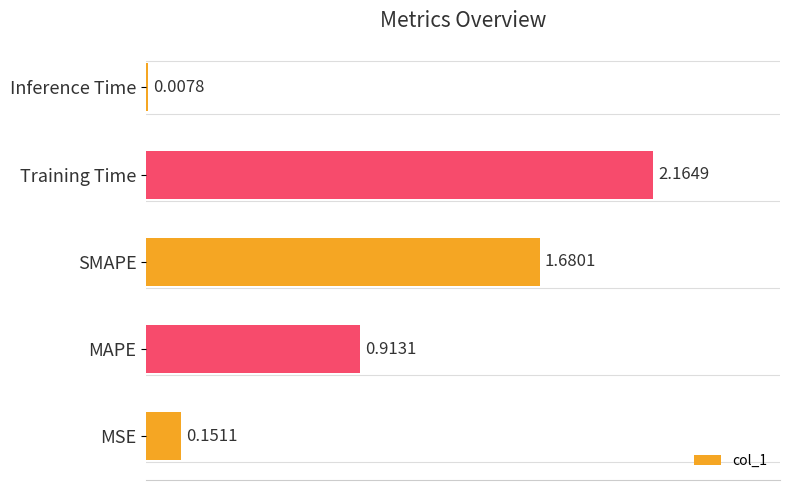

Approximately how many times larger is the value at MAPE compared to SMAPE?

0.5